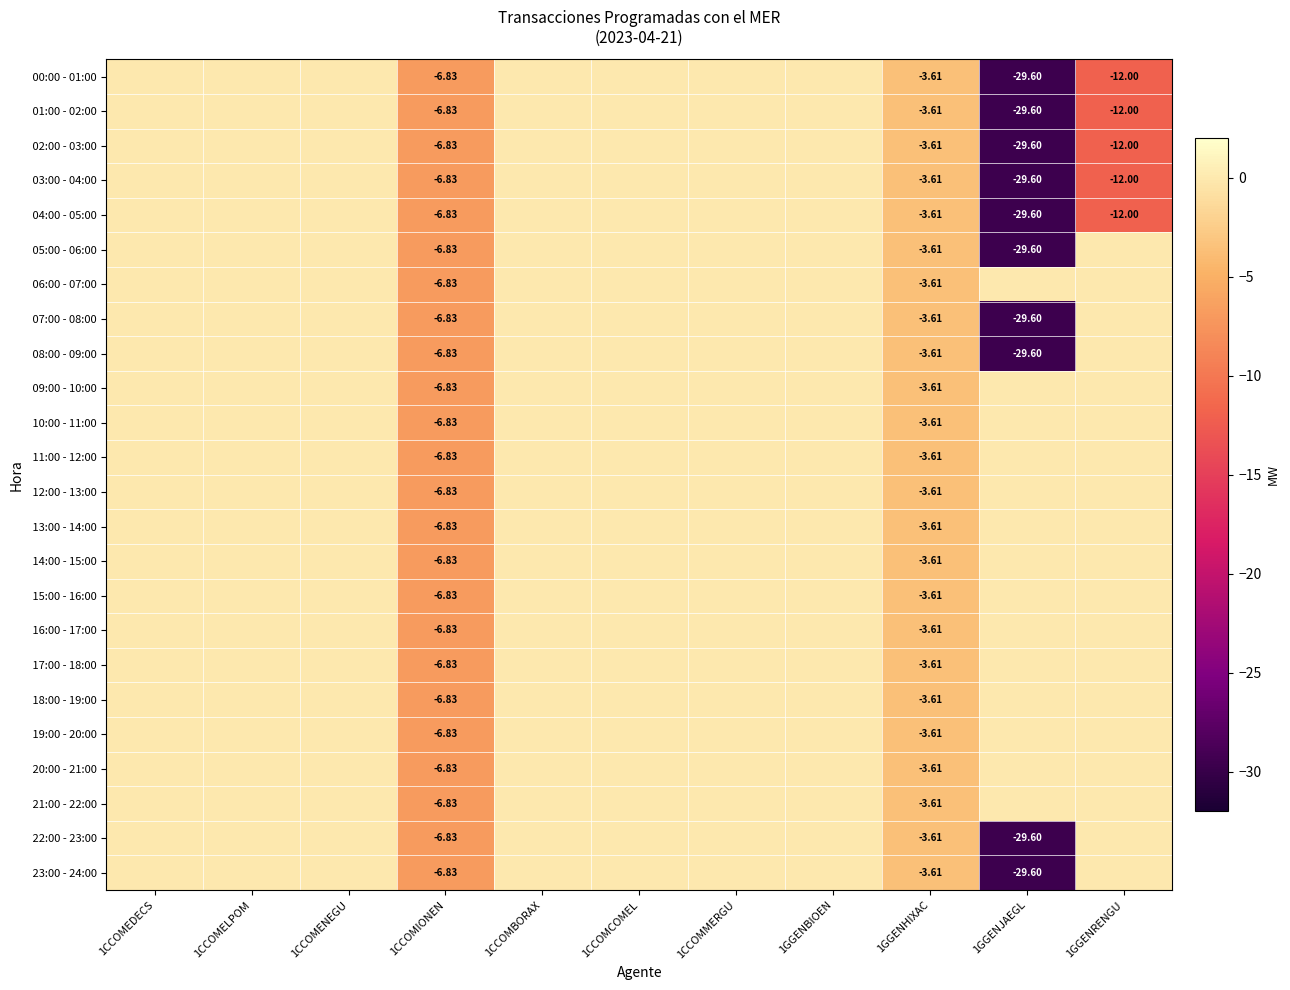

Is it true that 02:00 - 03:00 equals -14.1 at 1CCOMEDECS?

False